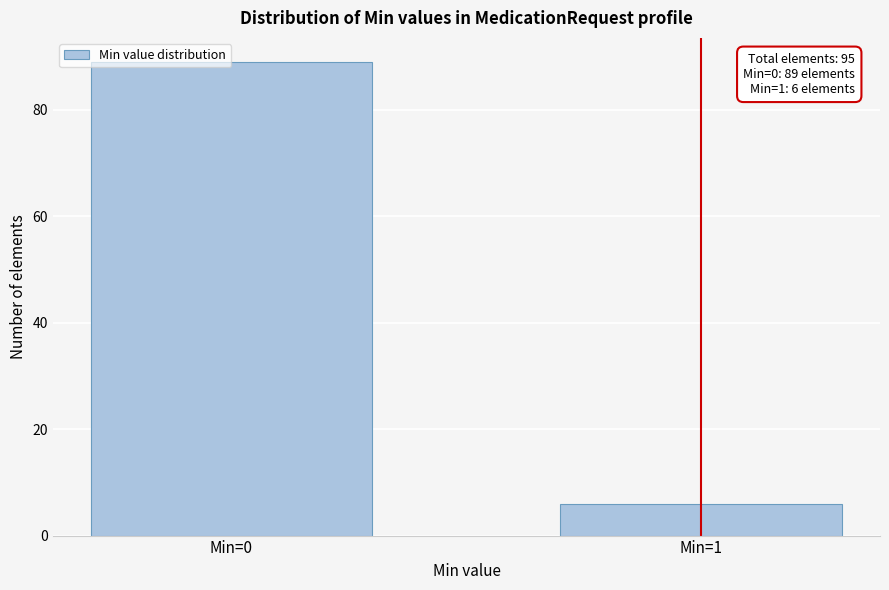

Reading left to right, list all the values displayed in this chart.

Min=0=89	Min=1=6